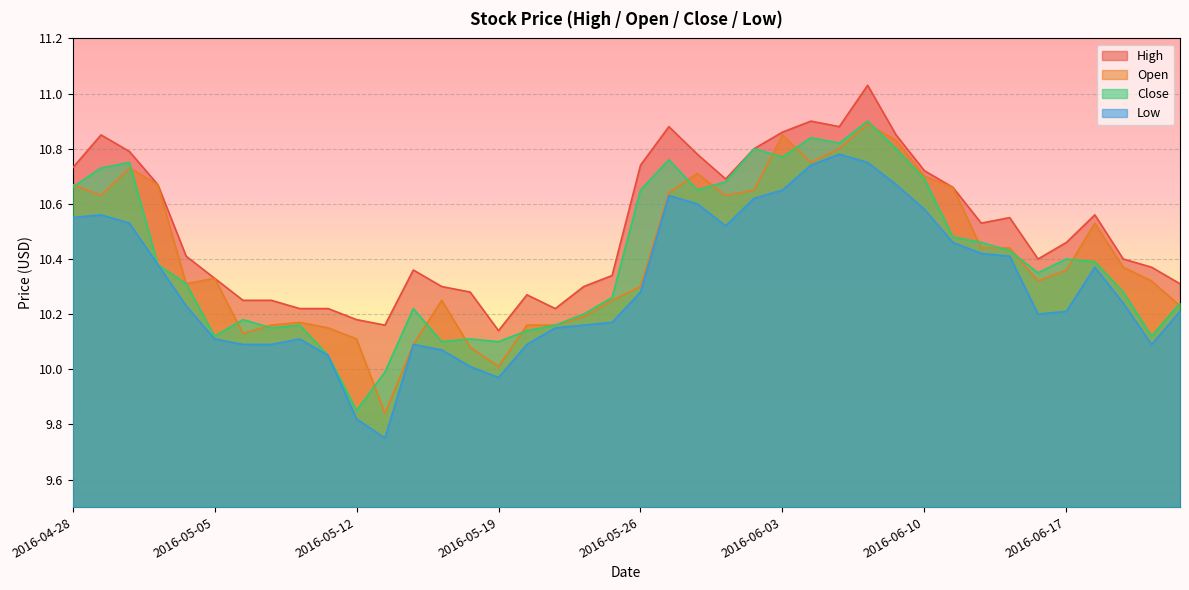

Which series has the largest total across all categories?

High